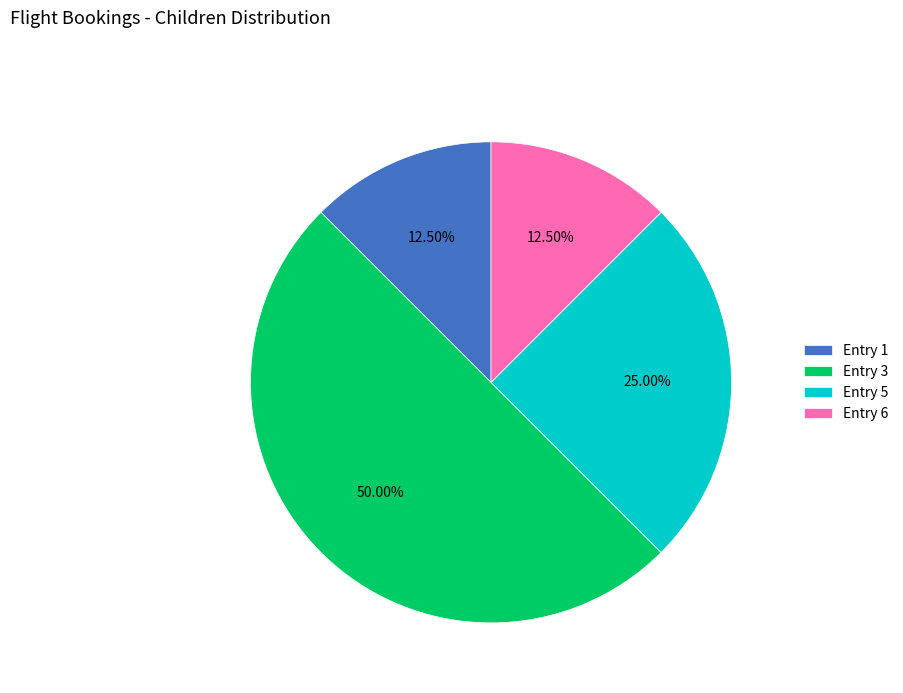

How many slices are in this pie chart?

4